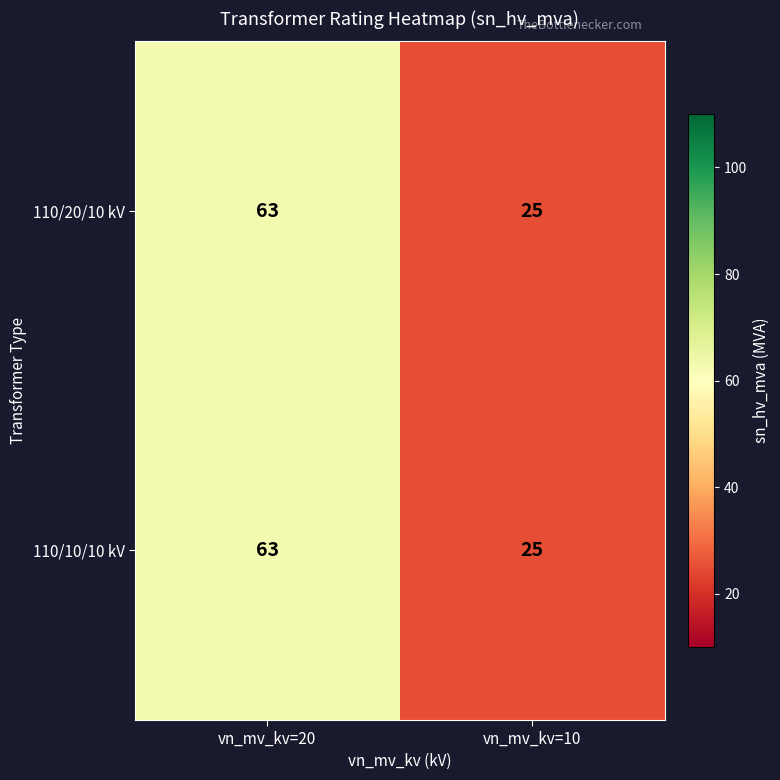

At which category does the chart reach its peak across all series?

vn_mv_kv=20